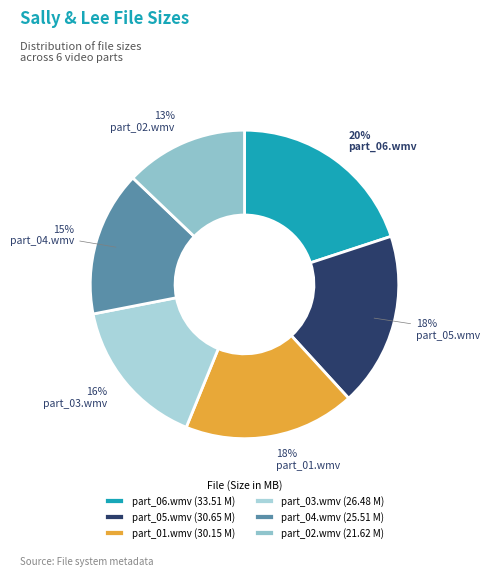

How many segments does this pie chart have?

6